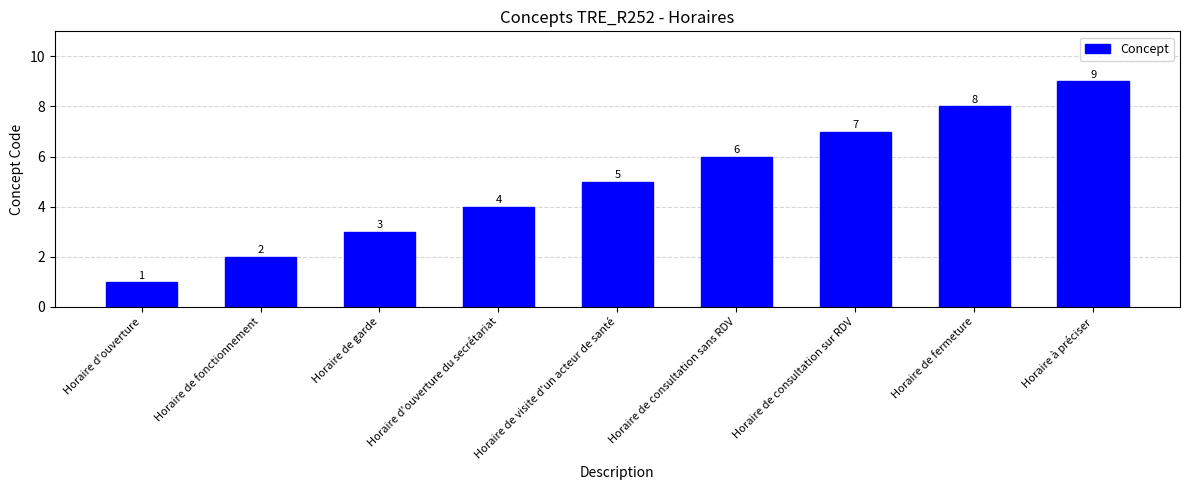

List the labels in order of value, largest first.

Horaire à préciser, Horaire de fermeture, Horaire de consultation sur RDV, Horaire de consultation sans RDV, Horaire de visite d'un acteur de santé, Horaire d'ouverture du secrétariat, Horaire de garde, Horaire de fonctionnement, Horaire d'ouverture